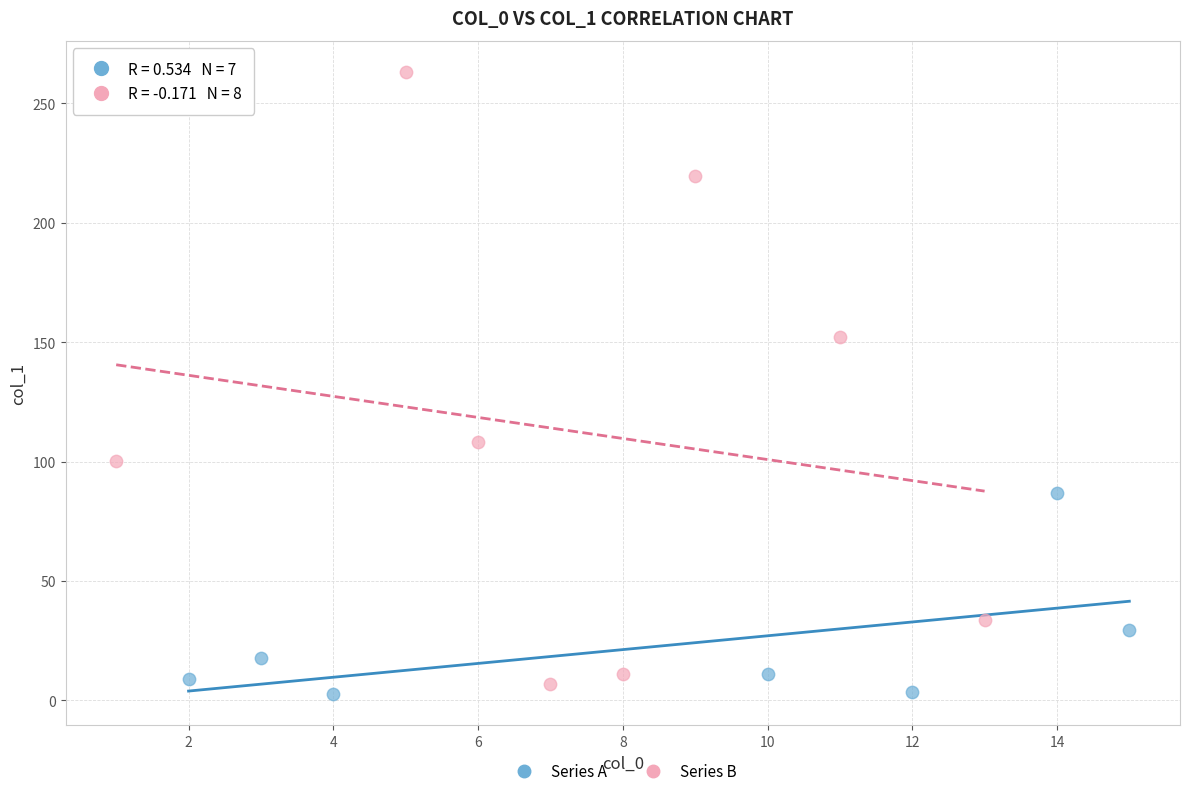

Which series has the widest spread of Y values?

Series B